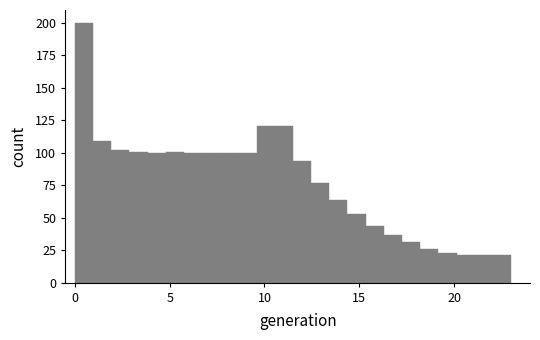

Read against the x-axis, roughly where is the centre of the tallest bar?

0.5